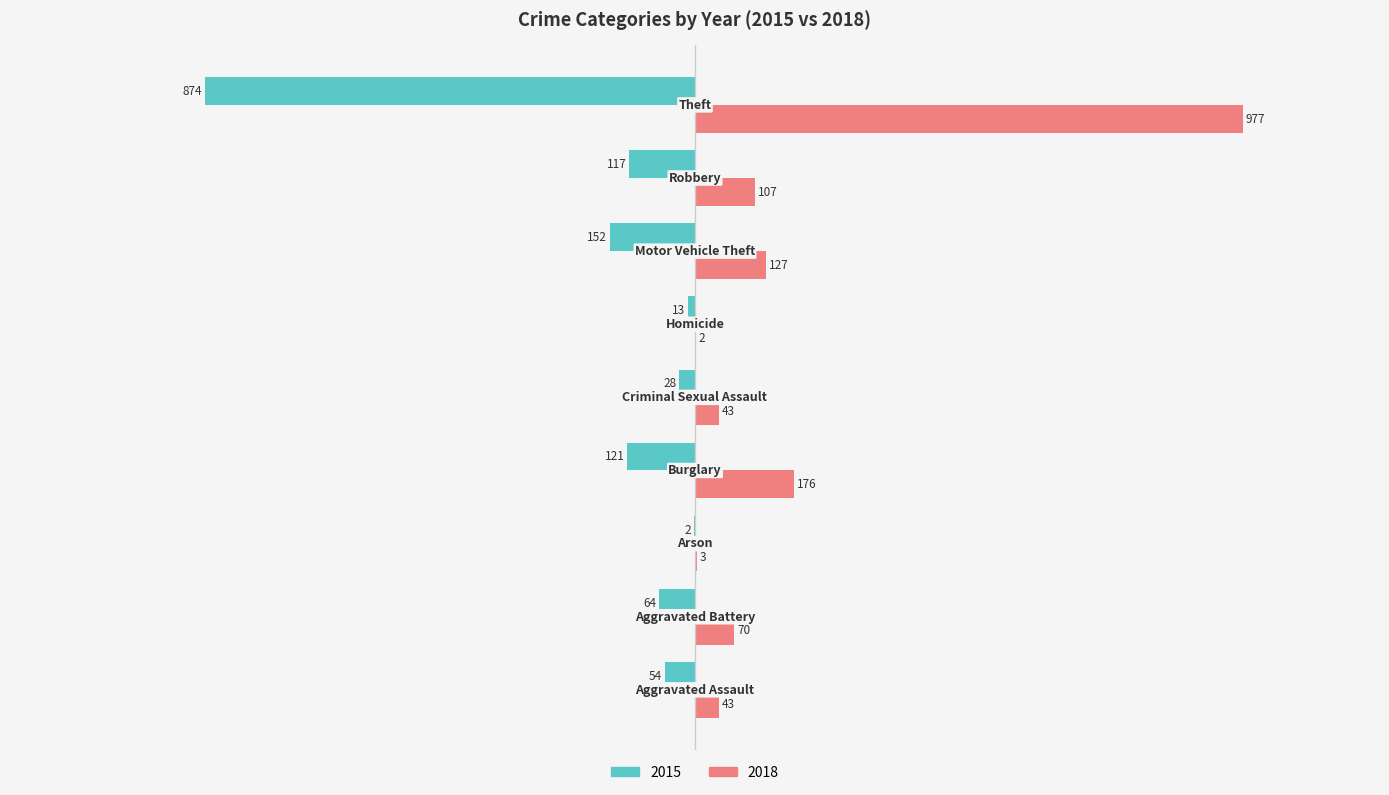

Which series has the largest total across all categories?

2018